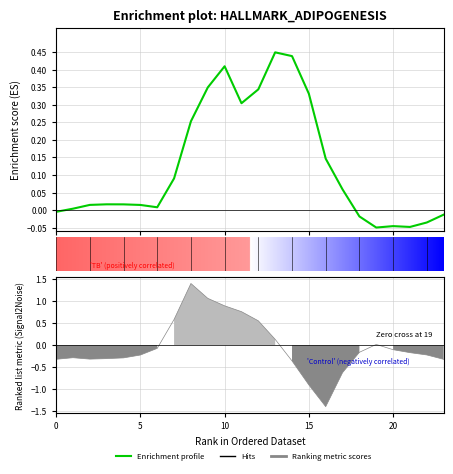

What is the sum of all values?

3.0